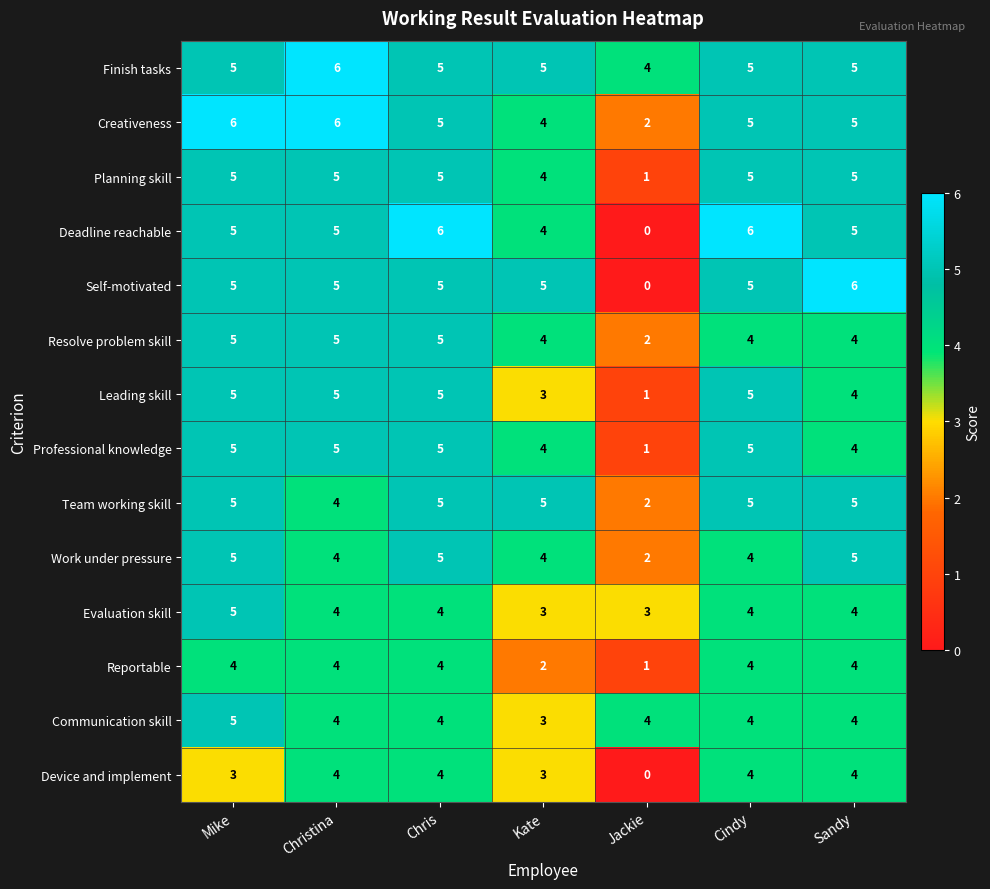

What is the difference between the highest and lowest values at Kate?

3